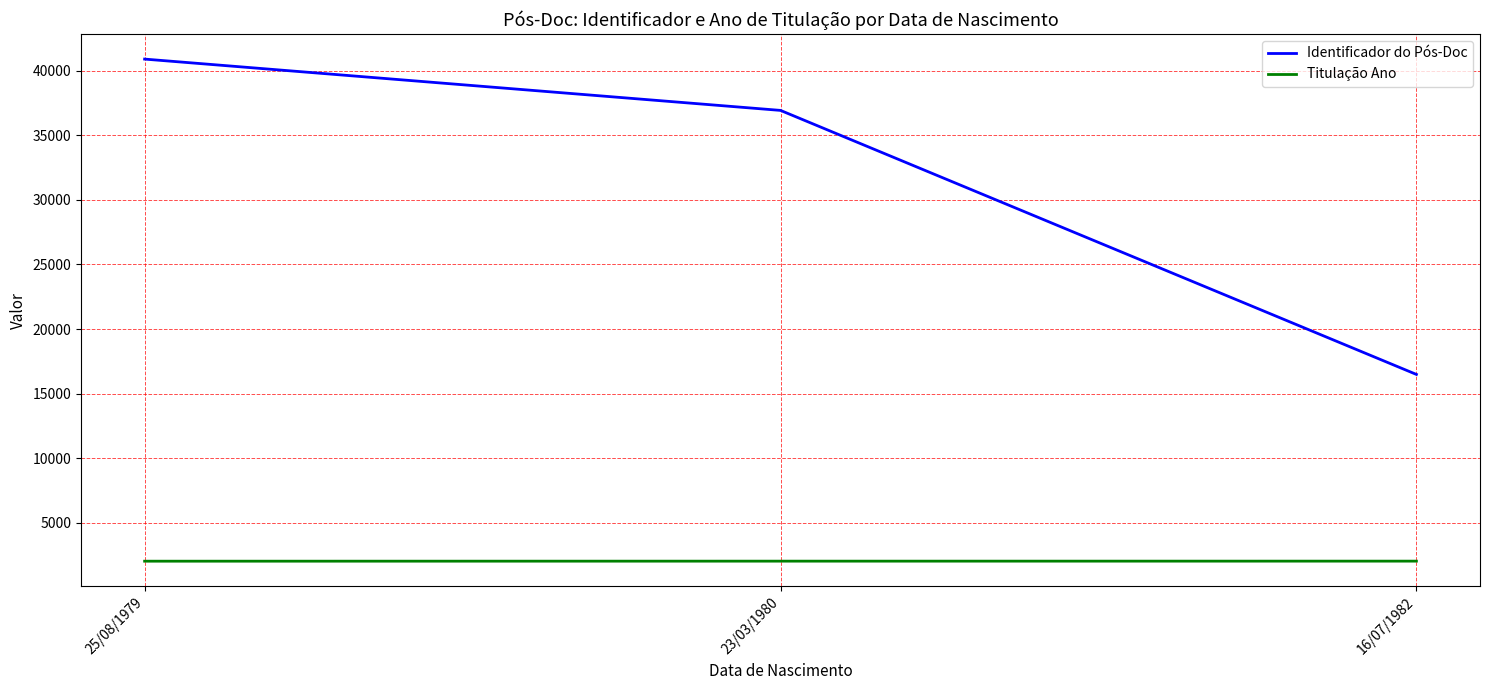

True or false: Identificador do Pós-Doc has a value of 36937 at 23/03/1980.

True